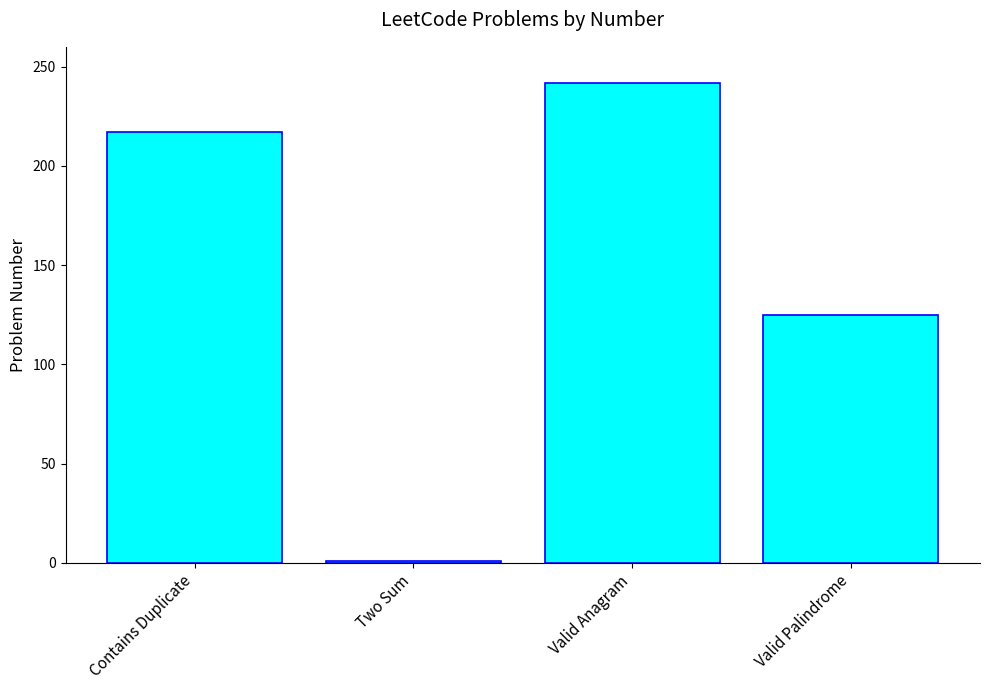

The chart shows a value of 125 at Valid Palindrome. True or false?

True